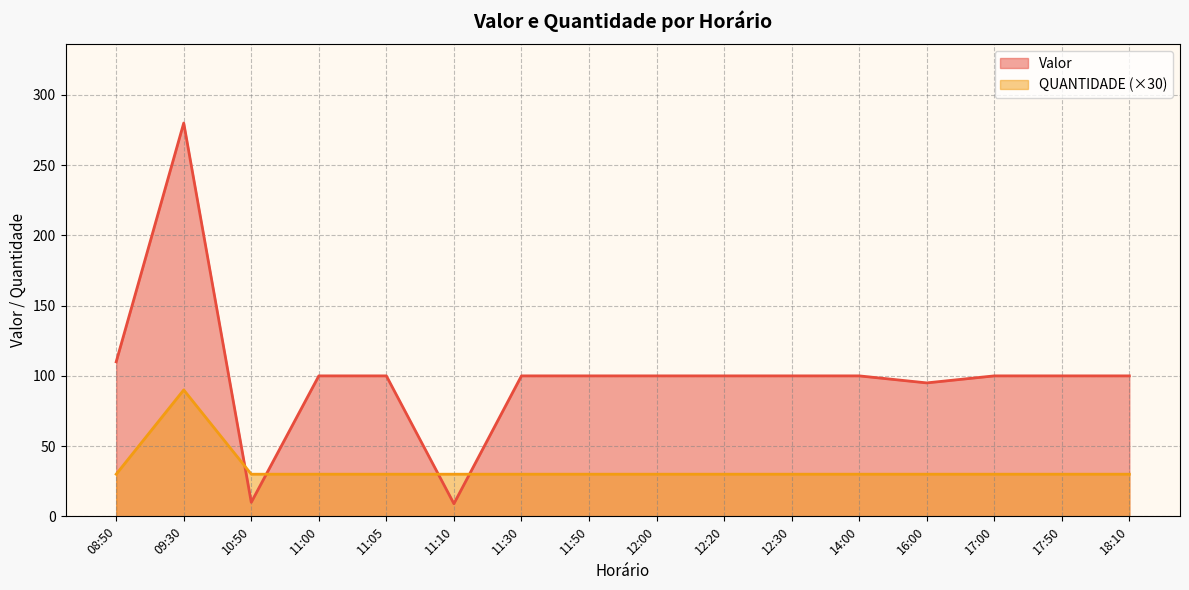

How many lines are shown in the chart?

2